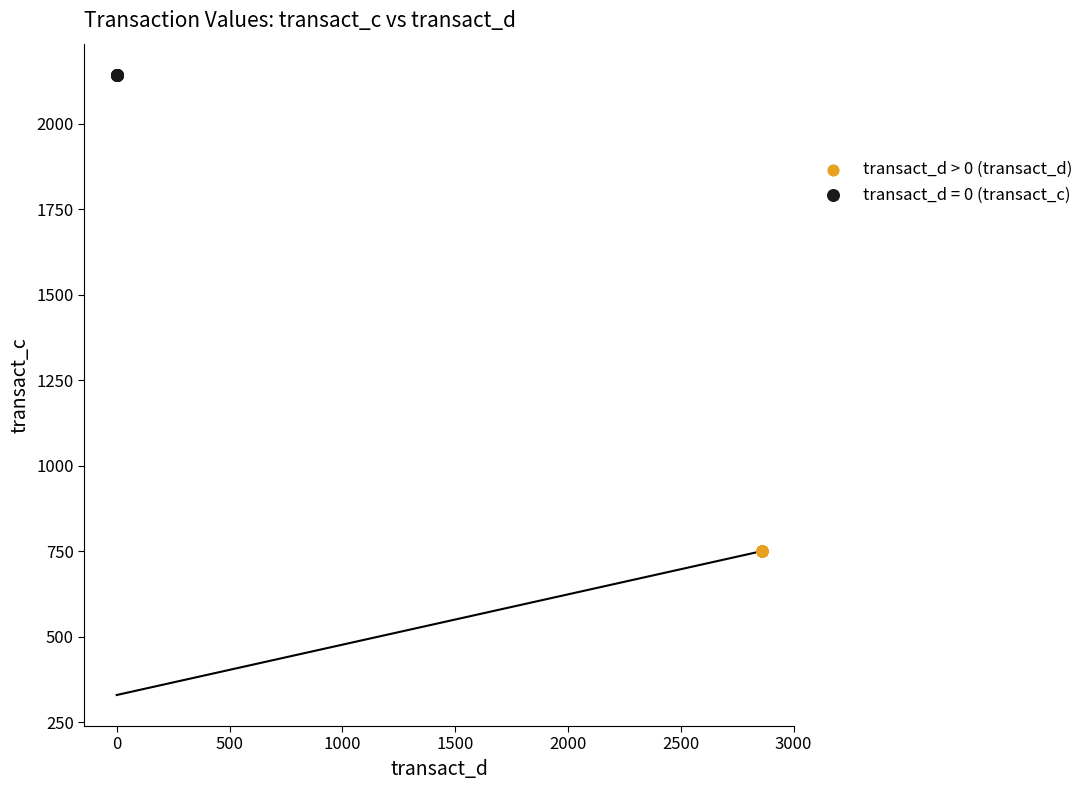

Which series contains the highest Y value?

transact_d = 0 (transact_c)